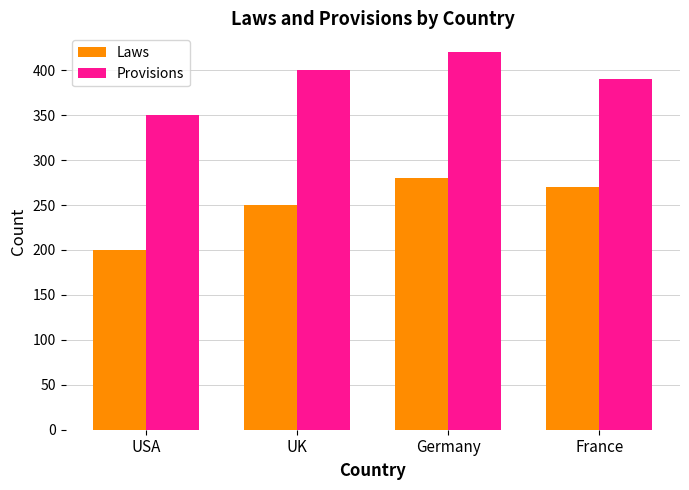

Which category has the lowest value in the Laws series?

USA